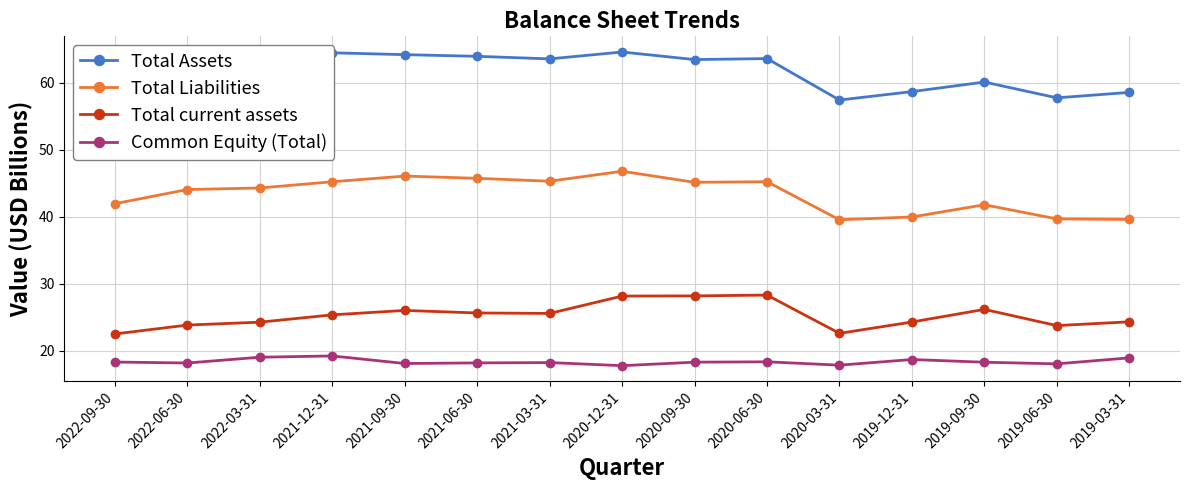

Between 2022-03-31 and 2020-12-31, which series saw the biggest shift?

Total current assets